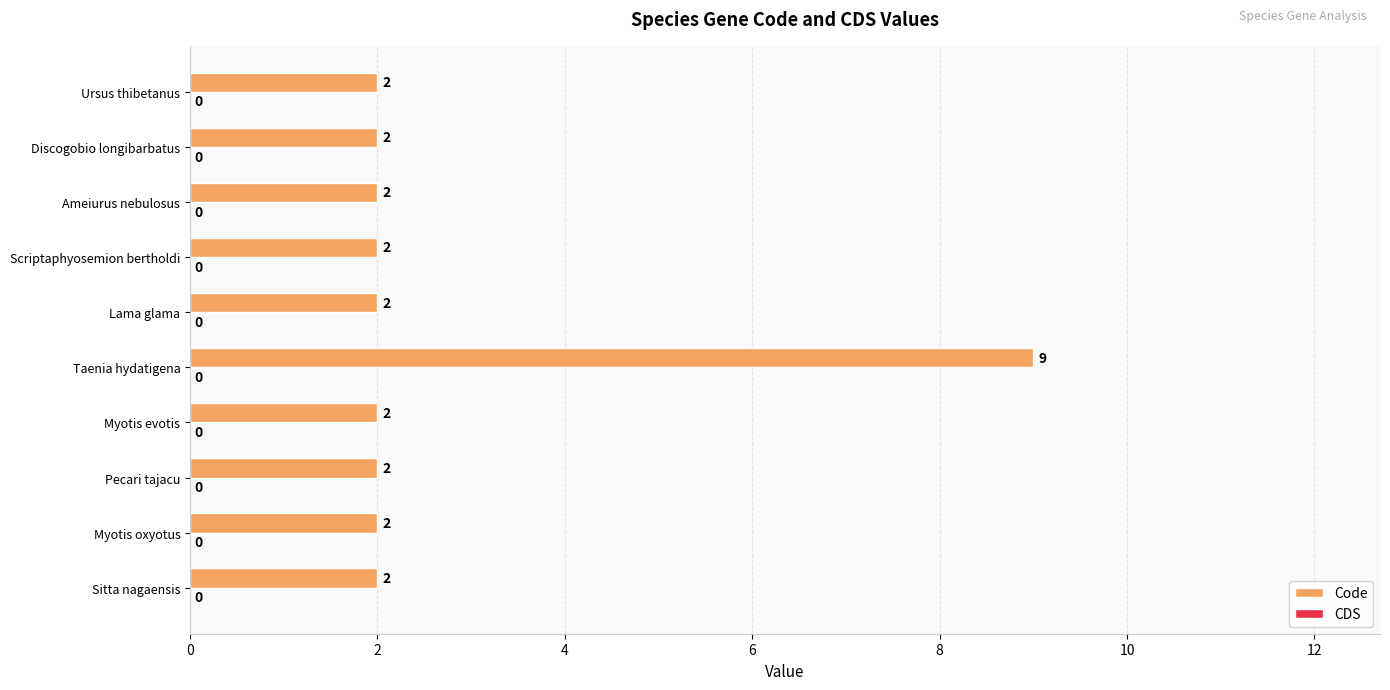

What is the average value?

3